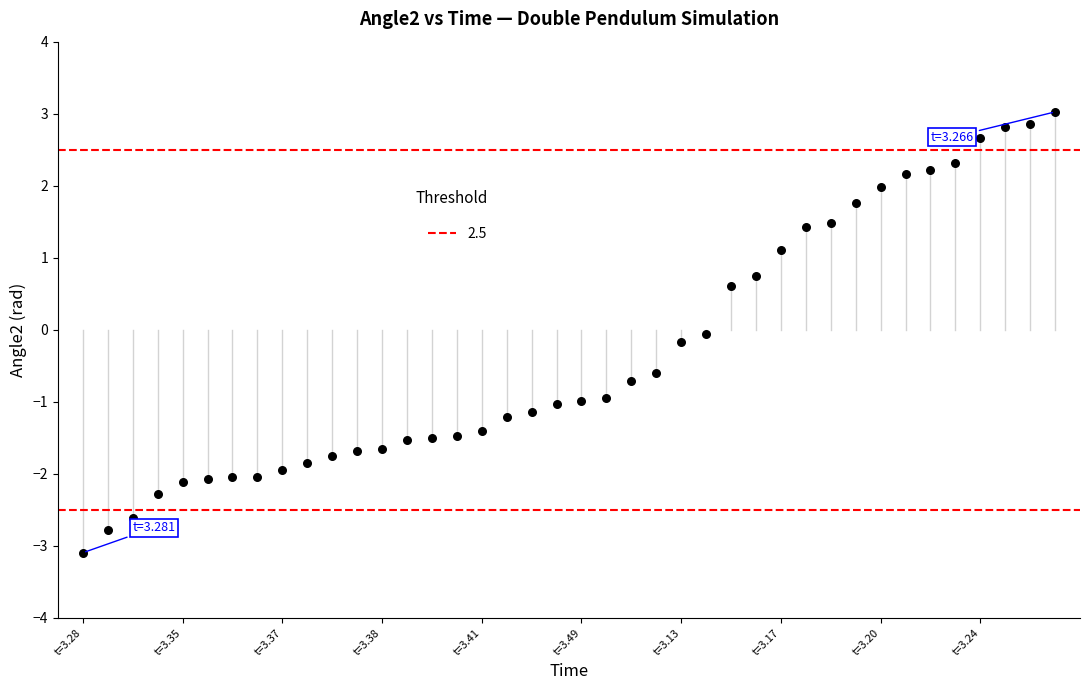

What is the range of Y values (max minus min)?

6.1